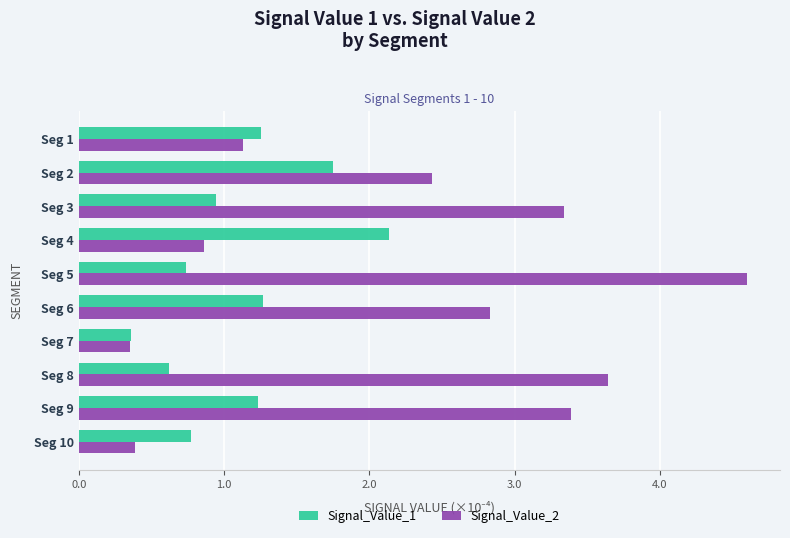

At which category is the sum across all series the highest?

Seg 5